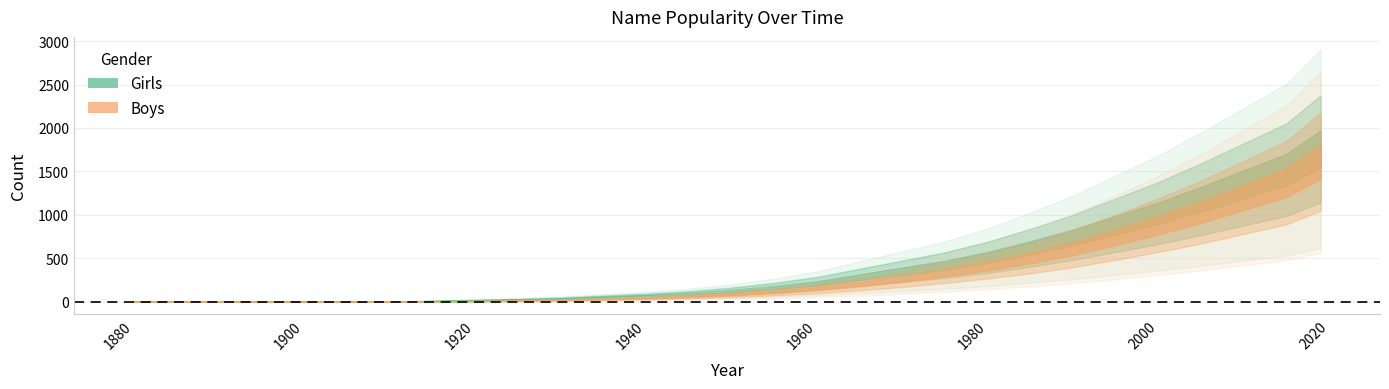

Between 2019 and 1930, which is larger?

2019